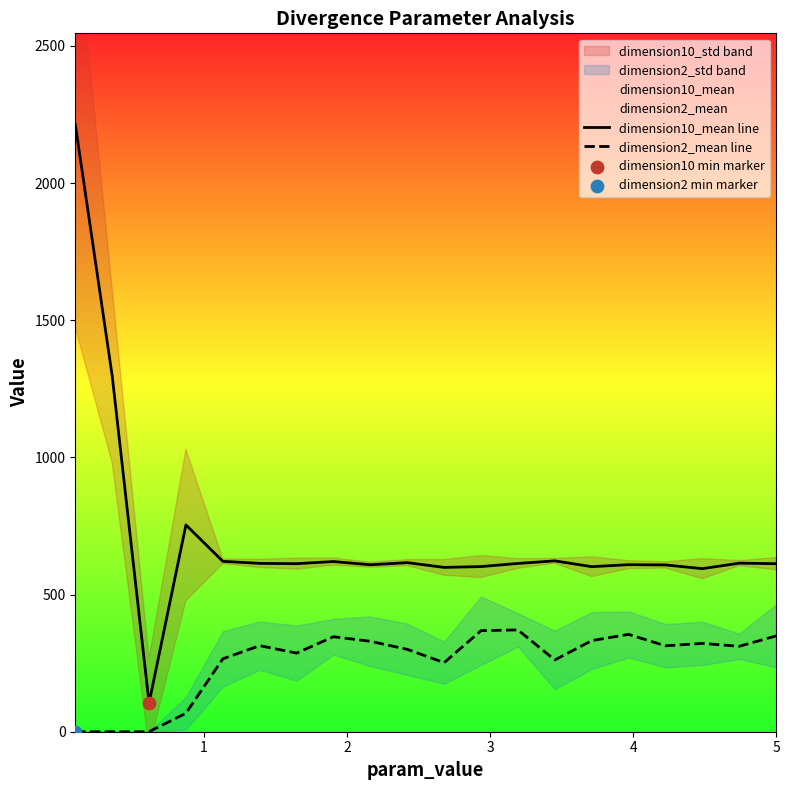

True or false: dimension10_mean line and dimension2_mean line intersect in this chart.

False